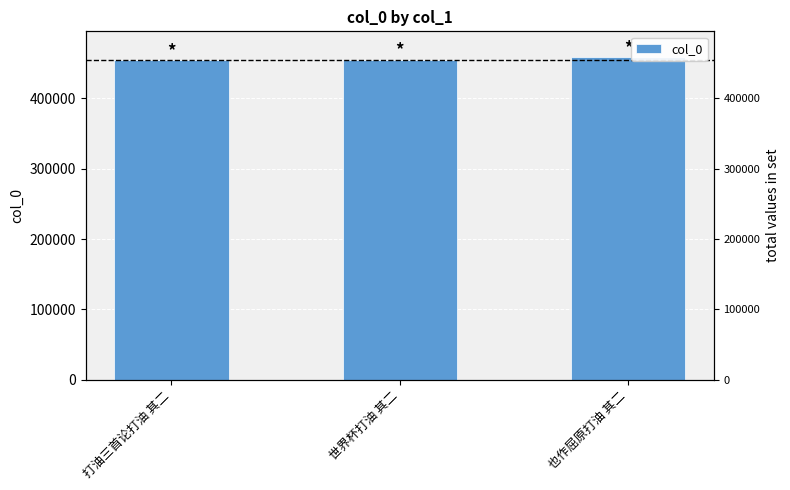

What is the smallest value displayed?

454367